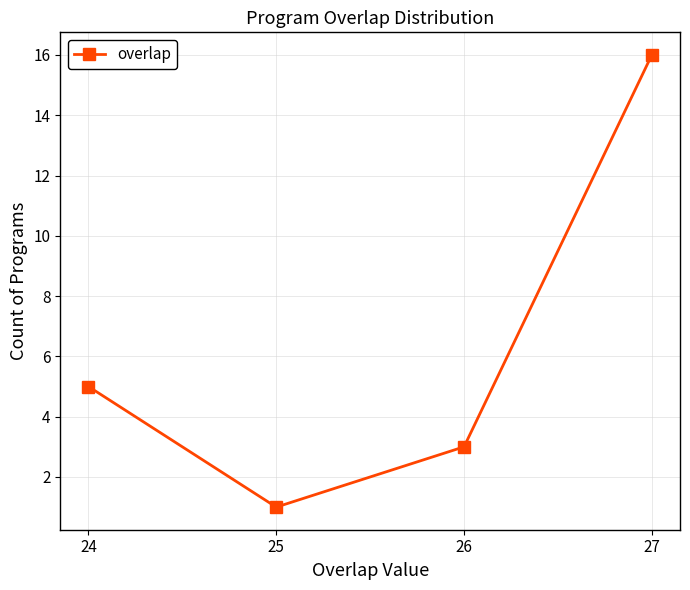

Where does the data first go above 5?

27